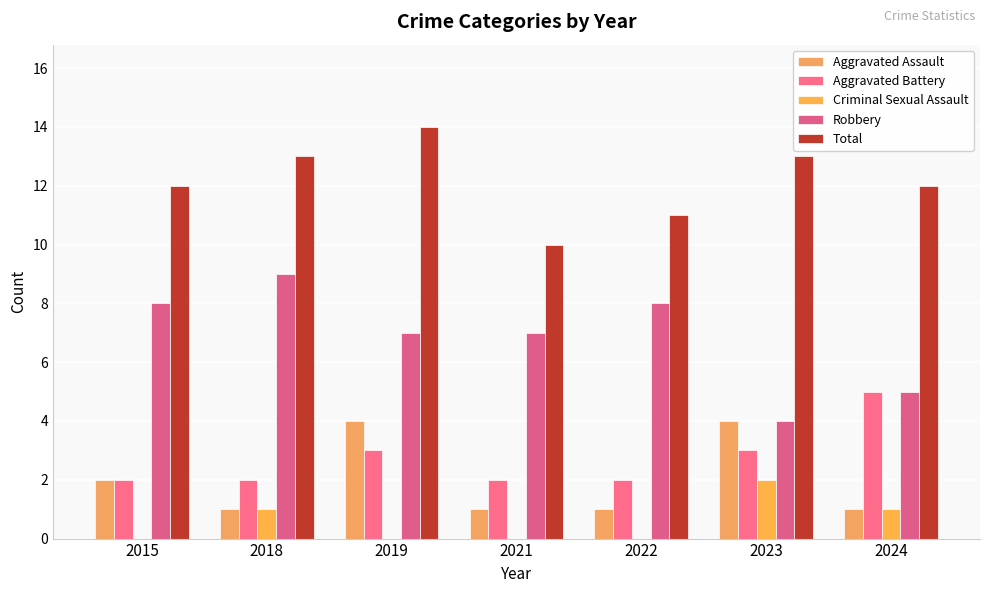

At 2019, list the series in order from largest to smallest.

Total, Robbery, Aggravated Assault, Aggravated Battery, Criminal Sexual Assault